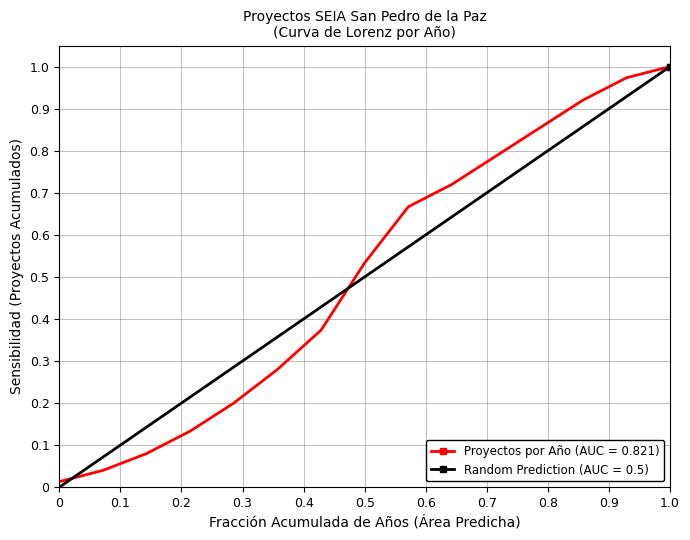

True or false: Proyectos por Año (AUC = 0.821) has more than 2 interior local peaks.

False